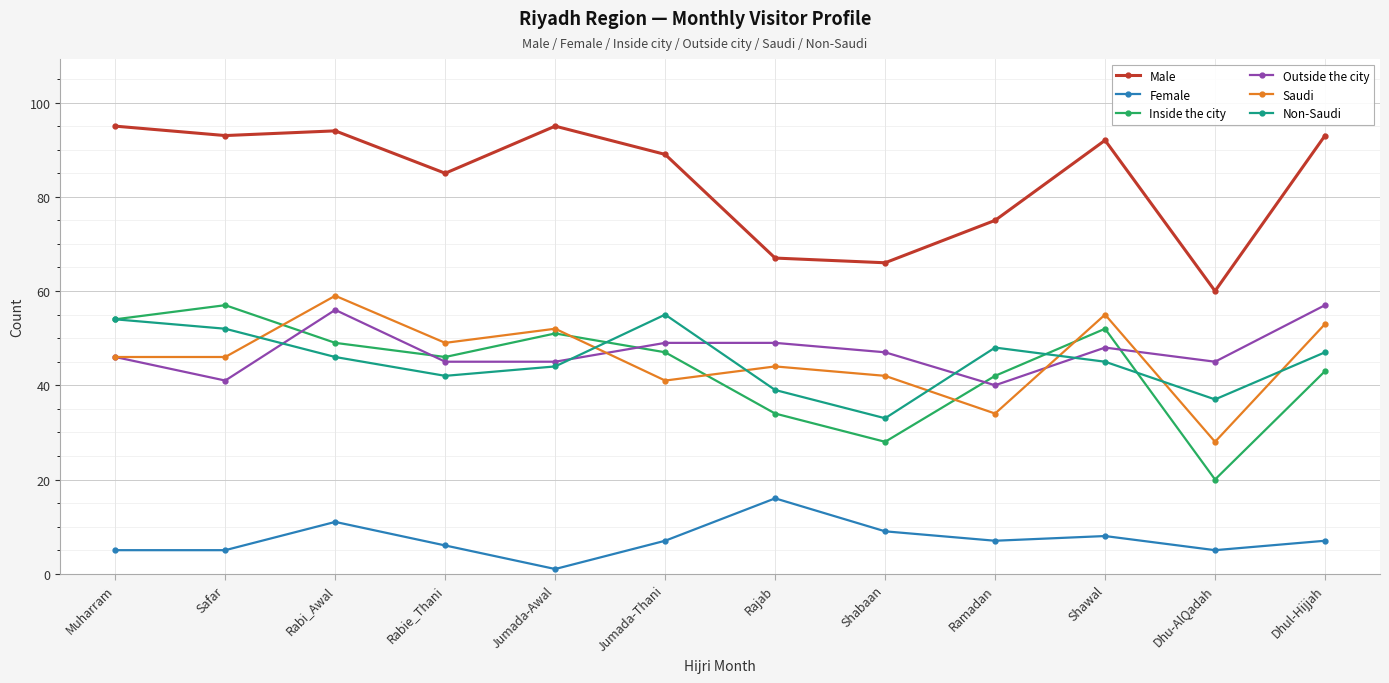

Is the value of Non-Saudi at Jumada-Awal greater than the value of Female at Rabi_Awal?

Yes